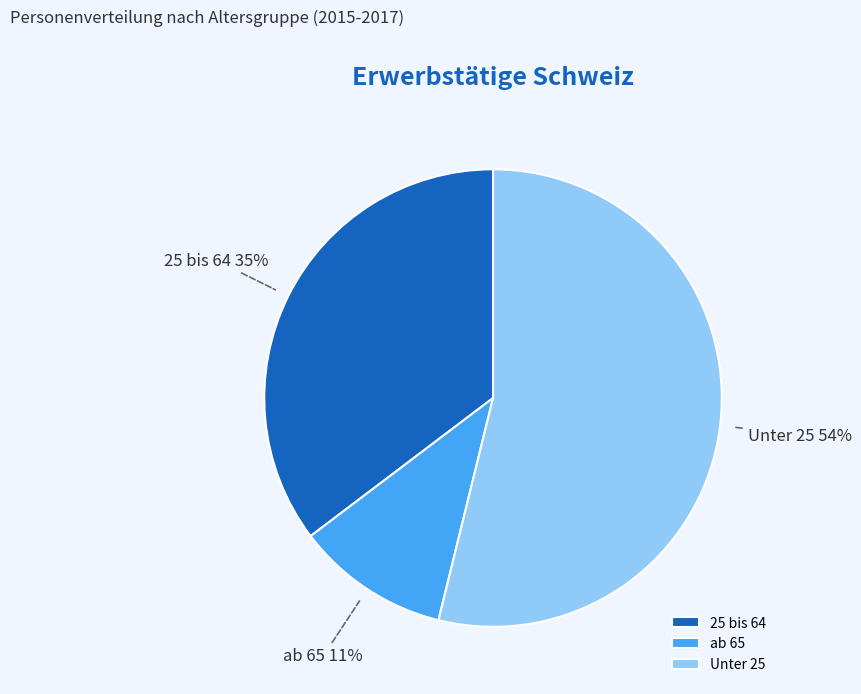

Do ab 65 and 25 bis 64 together represent more than half of the pie?

No